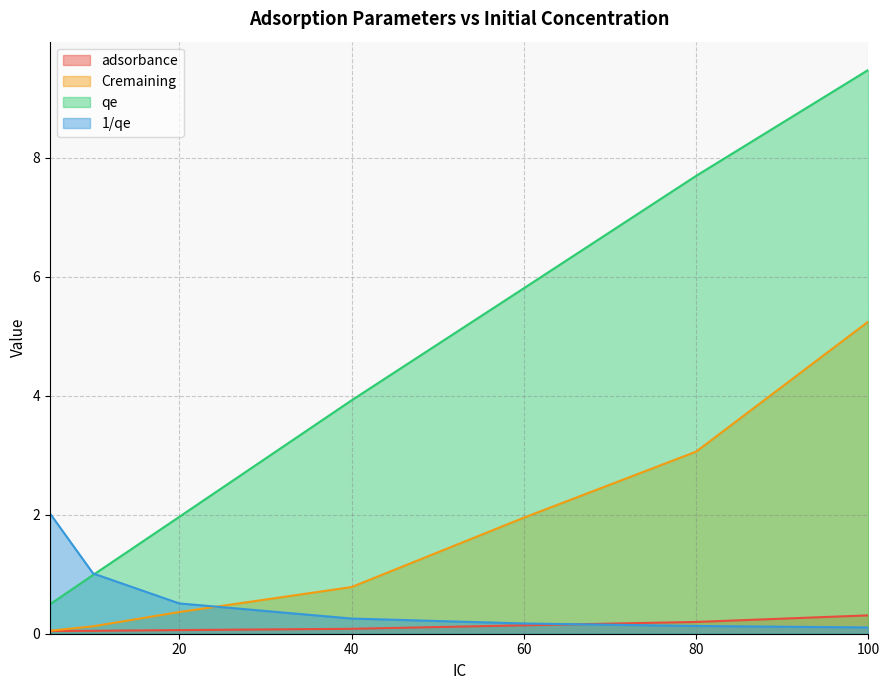

The Cremaining series shows 0.8 at 40. True or false?

True